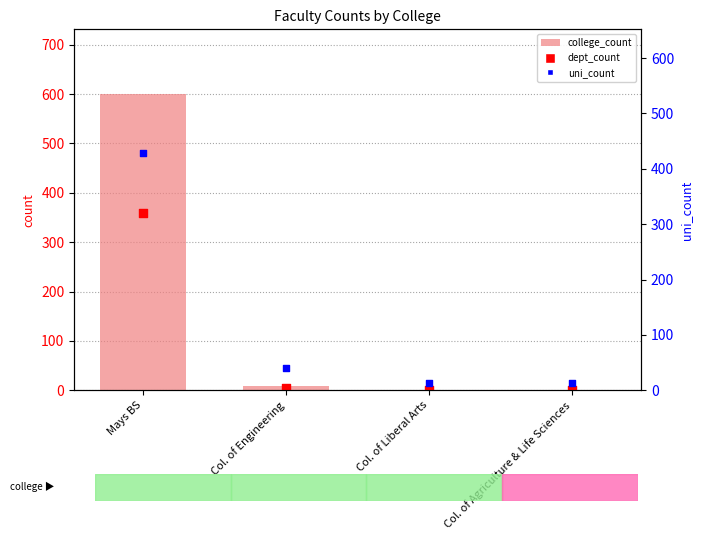

Which series has the largest Y range (max minus min)?

college_count